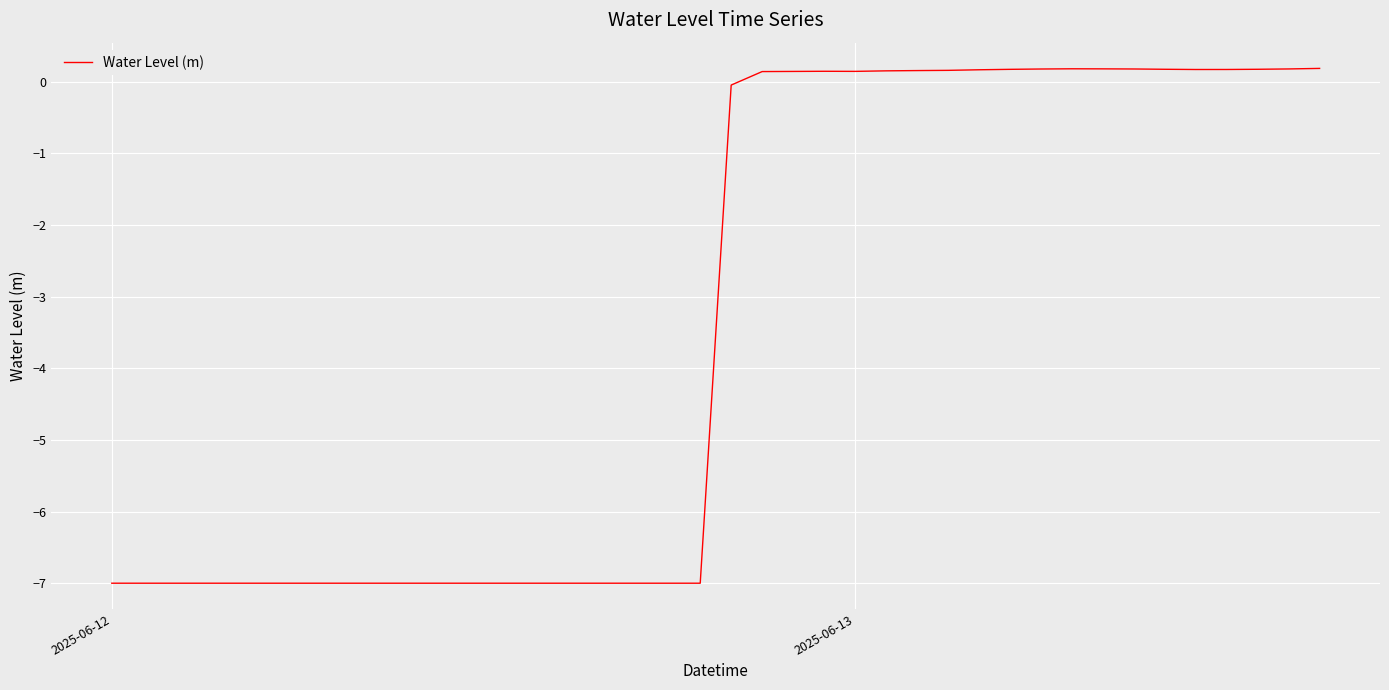

What is the difference between the maximum and minimum values?

7.2